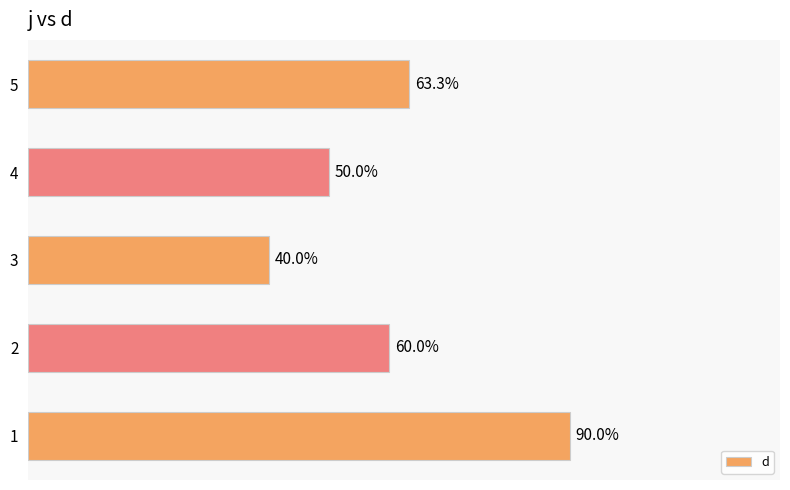

Are the bars horizontal?

Yes